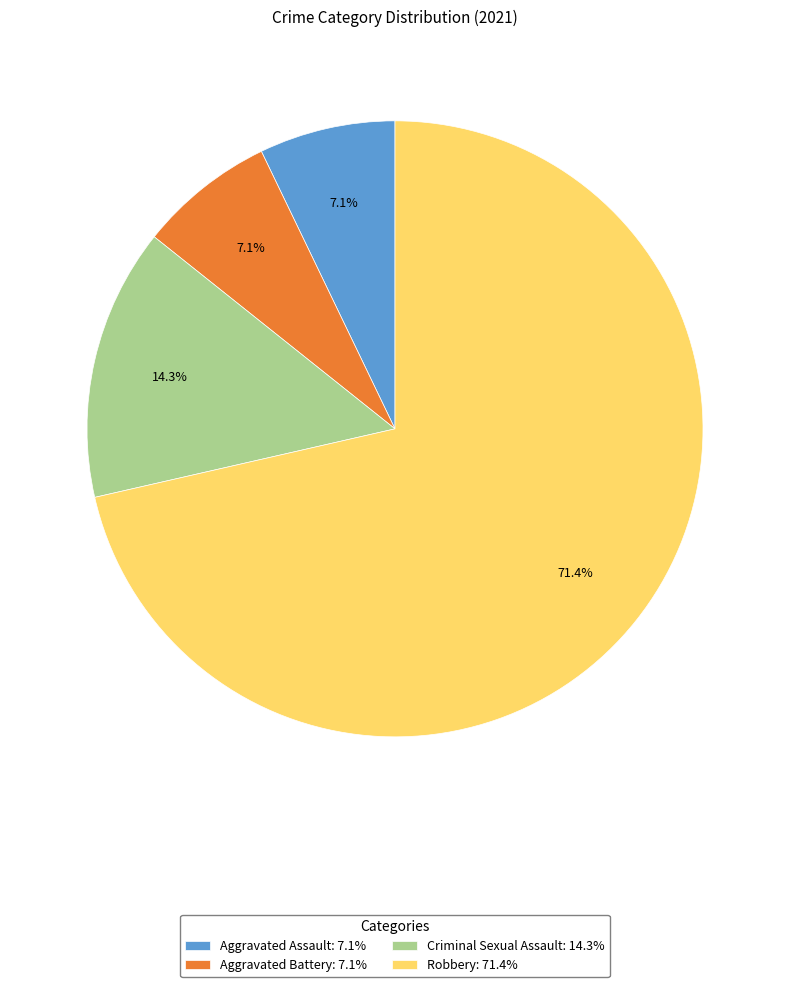

What percentage is NOT represented by Aggravated Battery?

92.9%